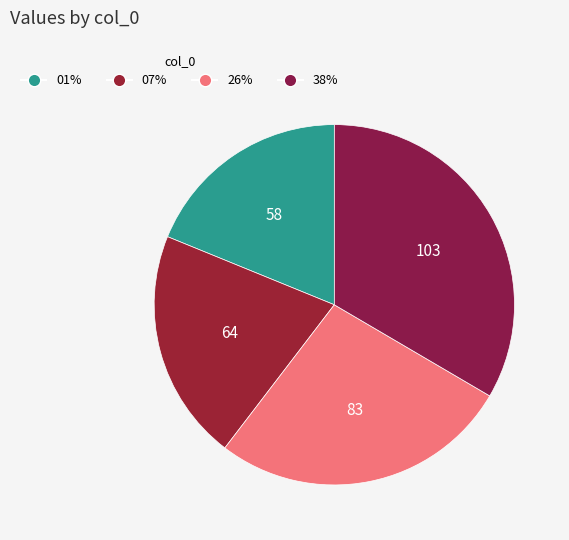

Is there a majority slice in this chart?

No